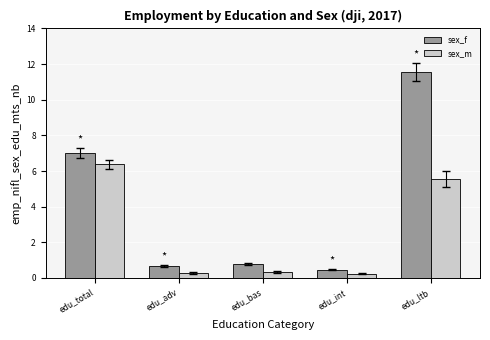

What are all the series names shown in the legend?

sex_f, sex_m